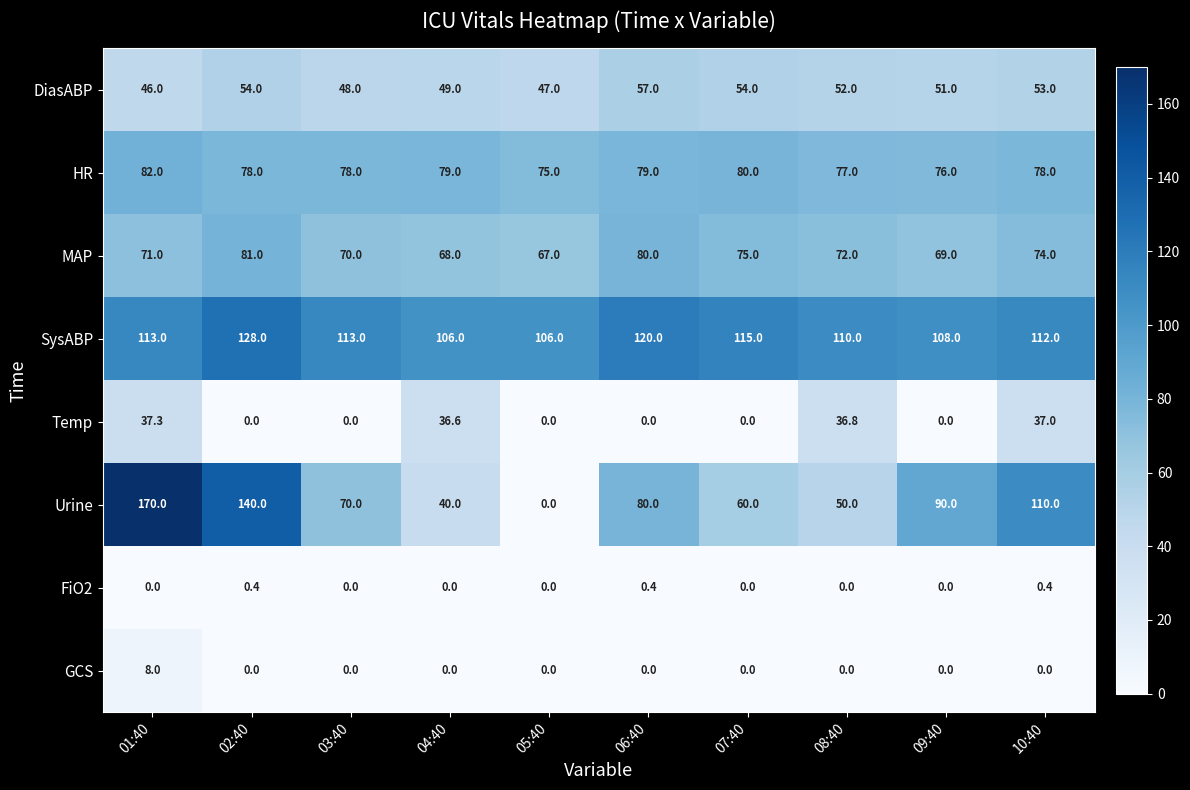

At which label does HR reach its minimum?

05:40